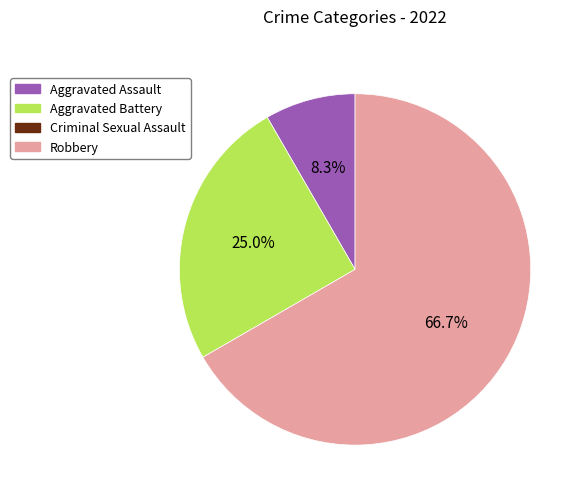

Count the number of slices in the pie.

3